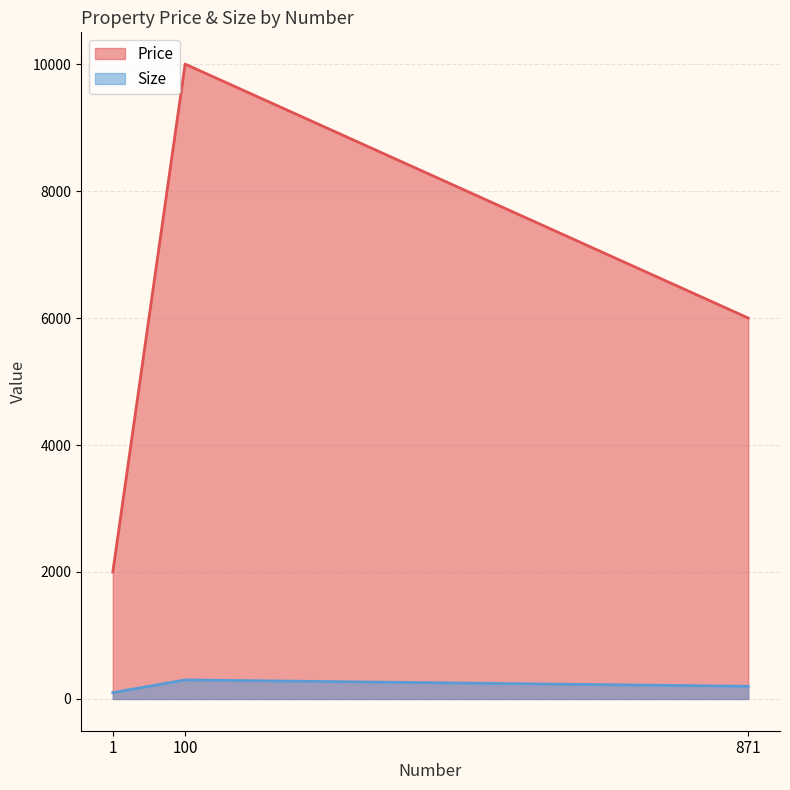

Read the Price value at 871, to the nearest 50.

6000